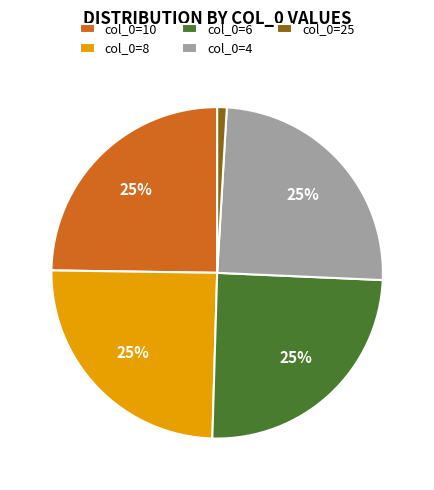

Approximately how many times larger is the value at col_0=8 compared to col_0=10?

1.0